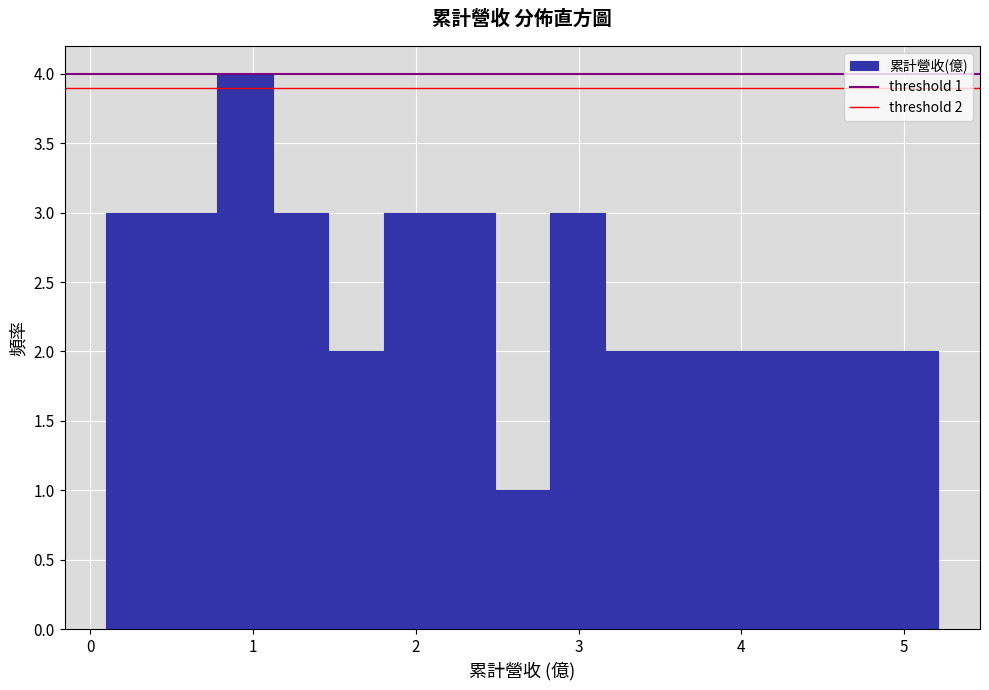

Around what value on the x-axis is the tallest bar? Give the approximate position of its centre, as read against the axis.

0.9